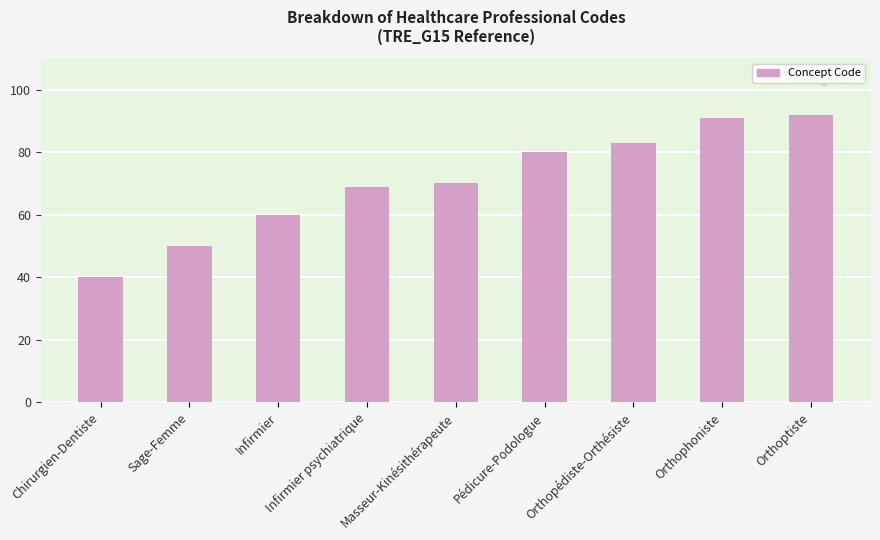

How many bars are there in total?

9